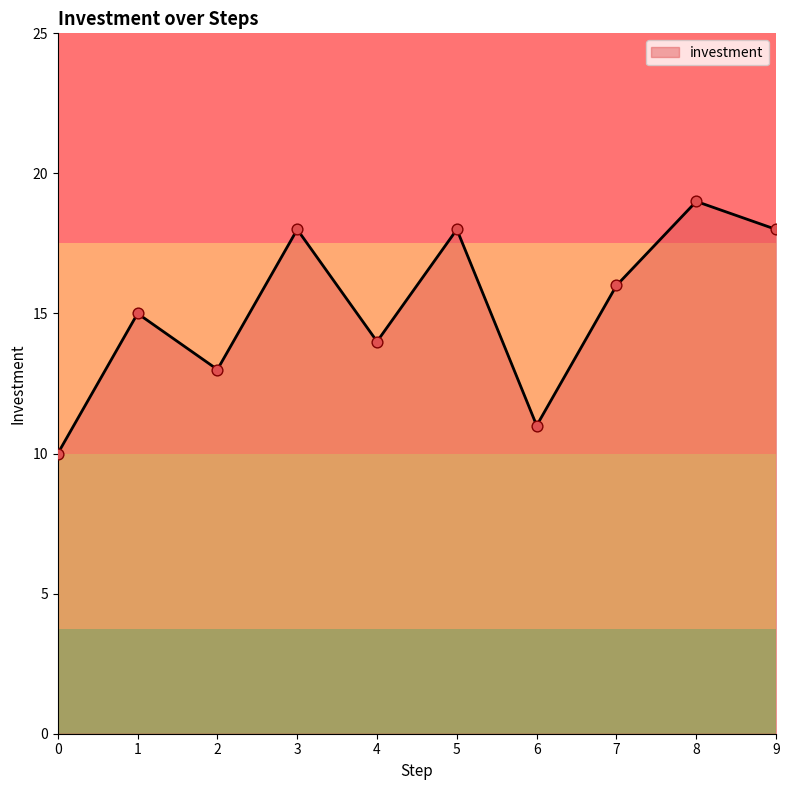

What is the change in value from 1 to 5?

+3